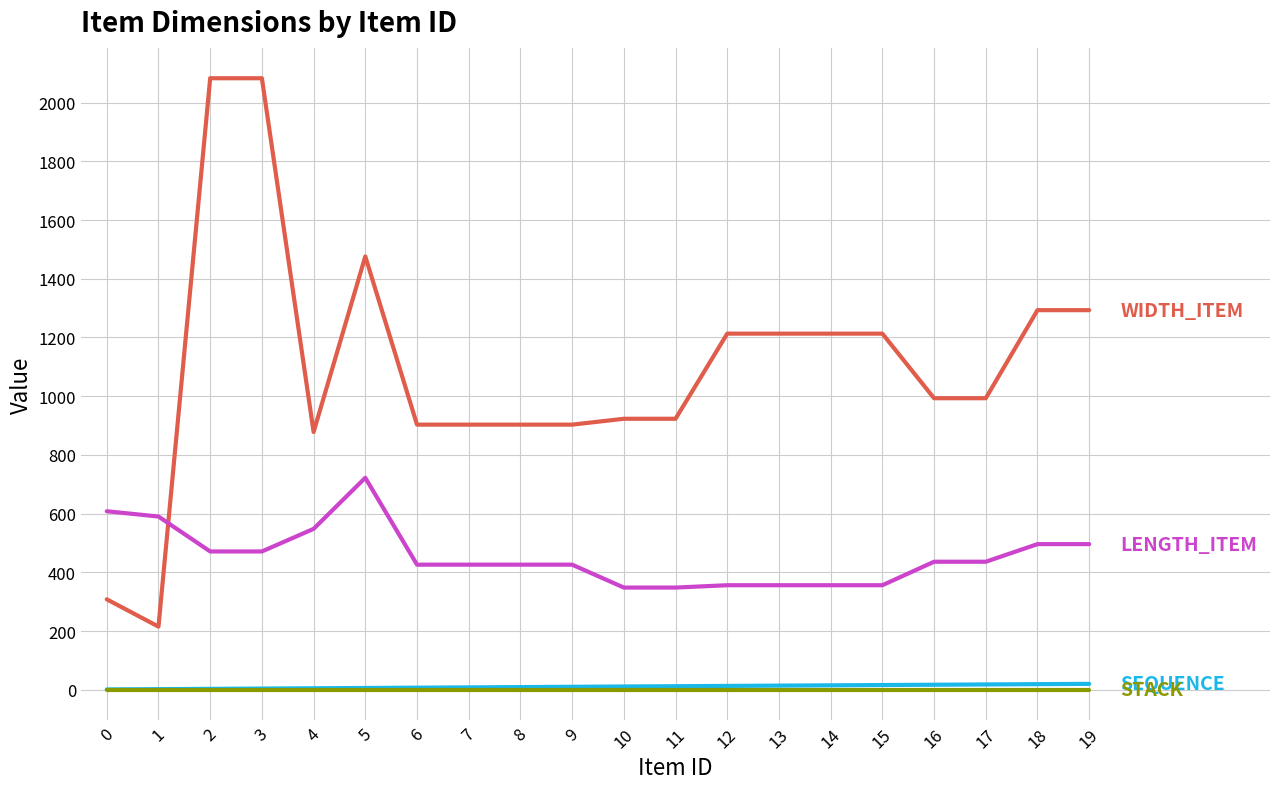

What is the maximum value shown in the chart?

2083